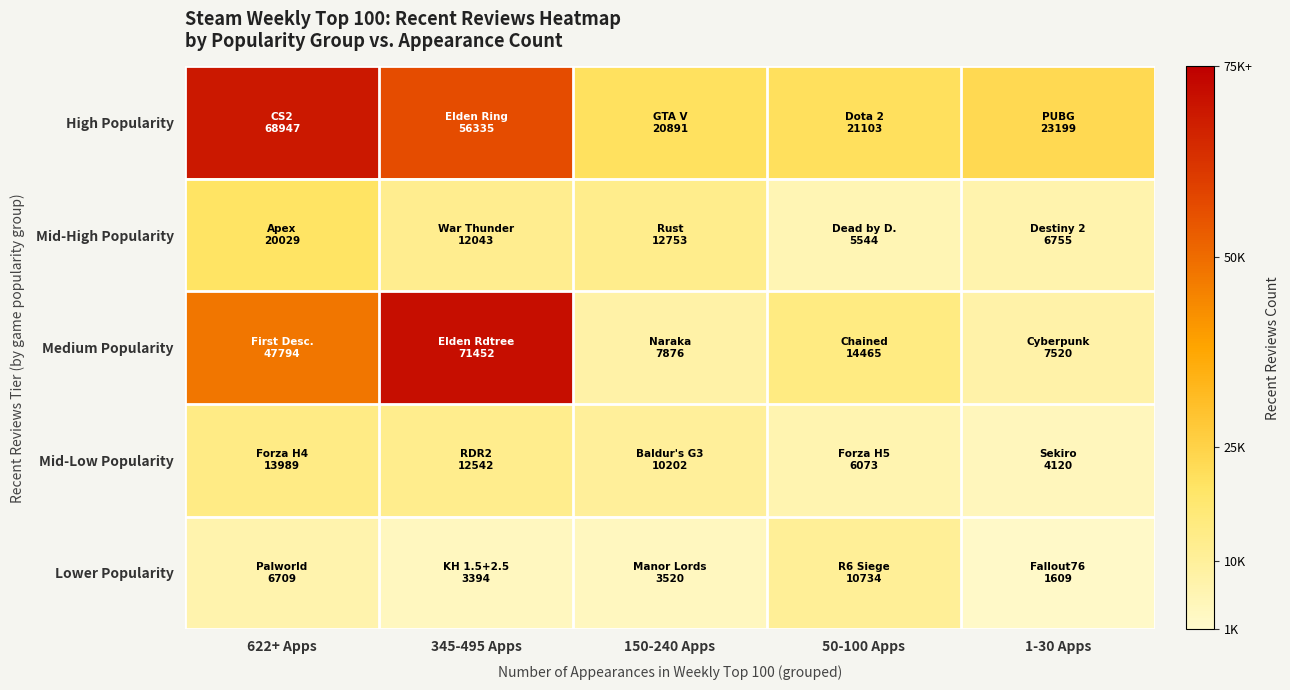

Reading left to right, list all the values displayed in this chart.

High Popularity: 622+ Apps=68947	345-495 Apps=56335	150-240 Apps=20891	50-100 Apps=21103	1-30 Apps=23199
Mid-High Popularity: 622+ Apps=20029	345-495 Apps=12043	150-240 Apps=12753	50-100 Apps=5544	1-30 Apps=6755
Medium Popularity: 622+ Apps=47794	345-495 Apps=71452	150-240 Apps=7876	50-100 Apps=14465	1-30 Apps=7520
Mid-Low Popularity: 622+ Apps=13989	345-495 Apps=12542	150-240 Apps=10202	50-100 Apps=6073	1-30 Apps=4120
Lower Popularity: 622+ Apps=6709	345-495 Apps=3394	150-240 Apps=3520	50-100 Apps=10734	1-30 Apps=1609